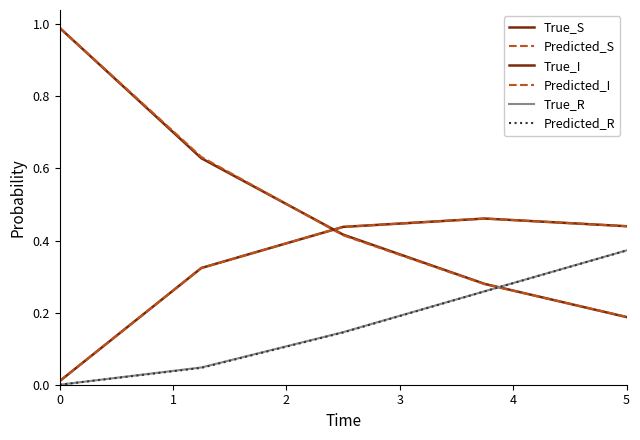

How many times do True_S and True_I cross each other?

1